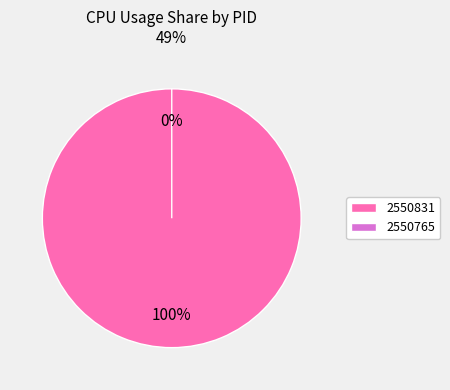

True or false: 2550765 accounts for 10% of the total.

False